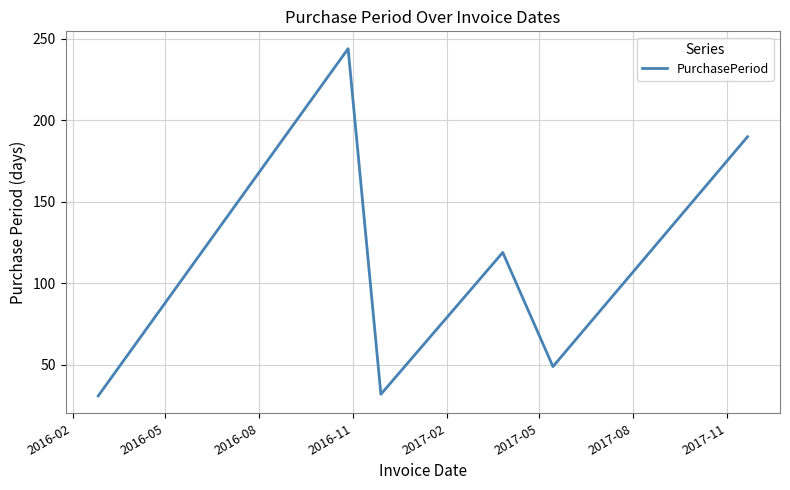

Reading left to right, what are all the values shown in this chart?

31	244	32	119	49	190